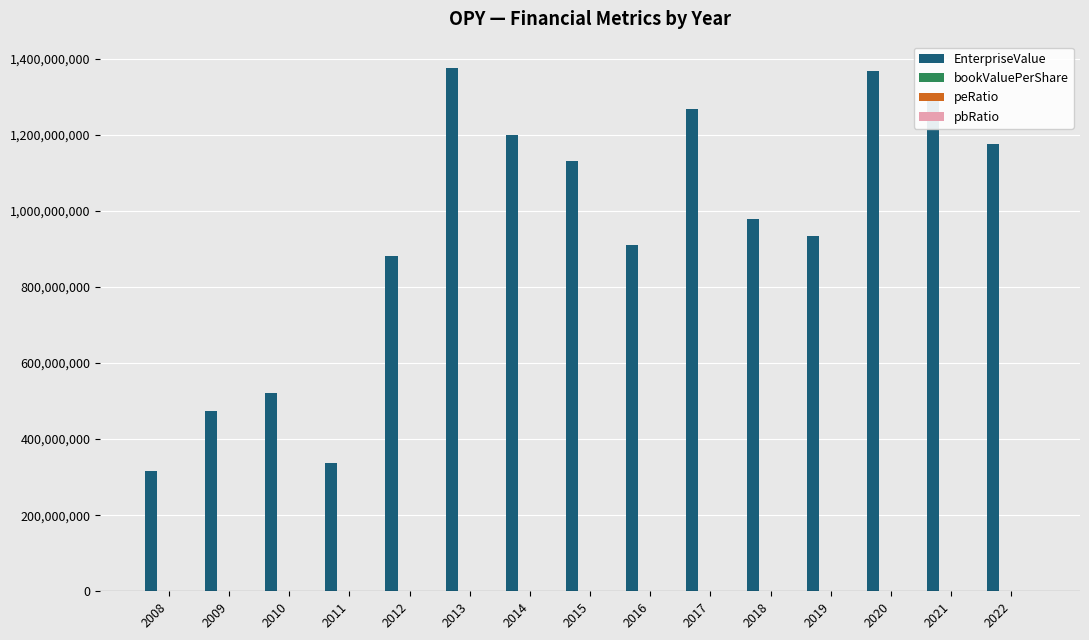

Which series changed the most between 2011 and 2021?

EnterpriseValue